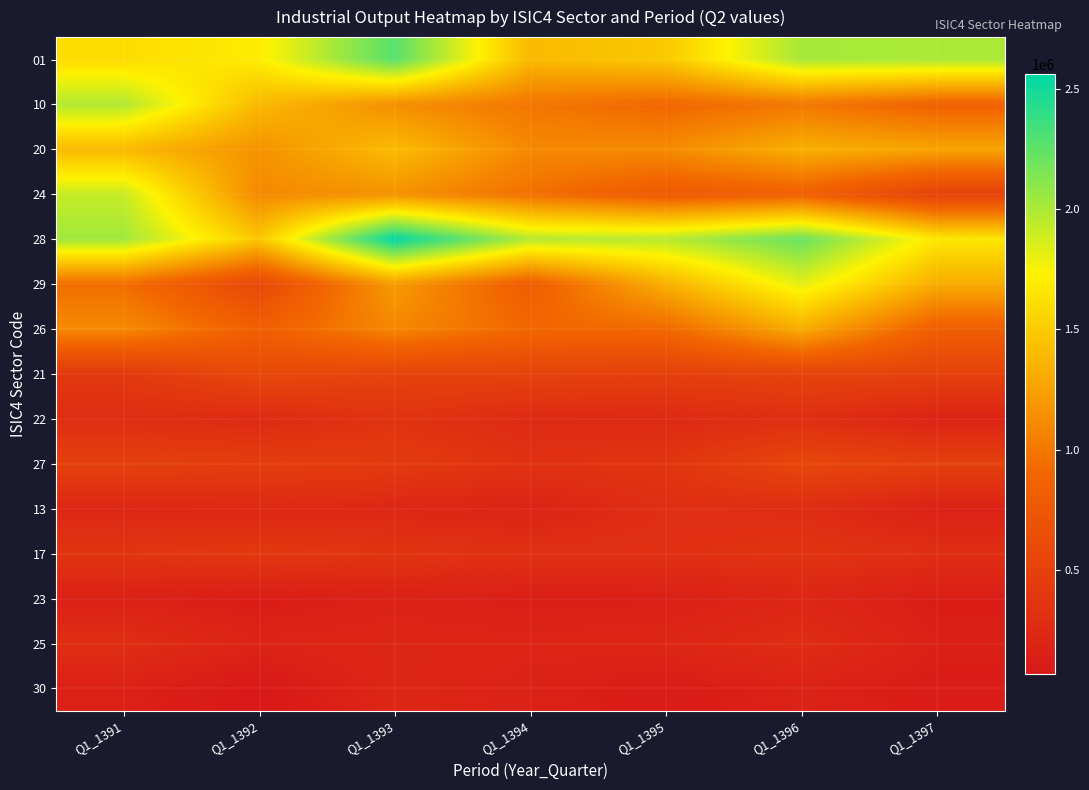

List the series in order of their peak value, highest first.

28, 01, 10, 24, 29, 20, 26, 21, 27, 17, 22, 13, 25, 30, 23